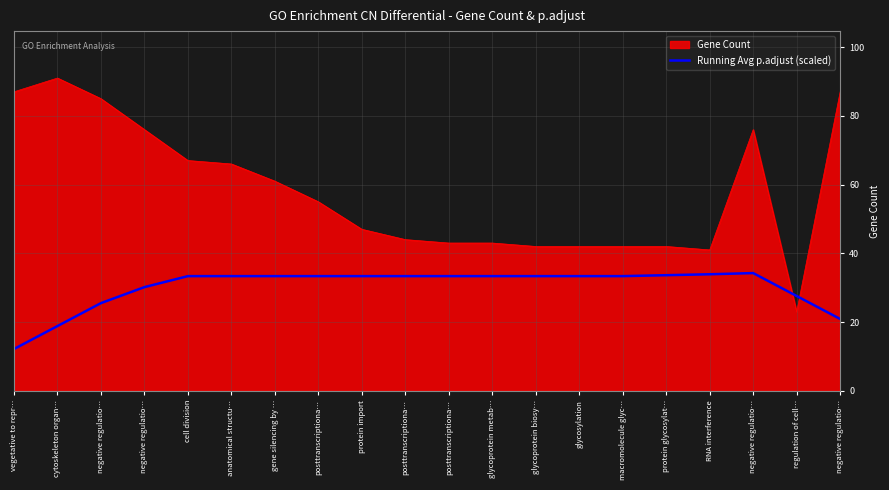

Reading left to right, extract all data points from this chart.

vegetative to repr…=12.2	cytoskeleton organ…=18.8	negative regulatio…=25.5	negative regulatio…=30.2	cell division=33.4	anatomical structu…=33.4	gene silencing by …=33.4	posttranscriptiona…=33.4	protein import=33.4	posttranscriptiona…=33.4	posttranscriptiona…=33.4	glycoprotein metab…=33.4	glycoprotein biosy…=33.4	glycosylation=33.4	macromolecule glyc…=33.4	protein glycosylat…=33.6	RNA interference=33.9	negative regulatio…=34.3	regulation of cell…=27.6	negative regulatio…=20.9